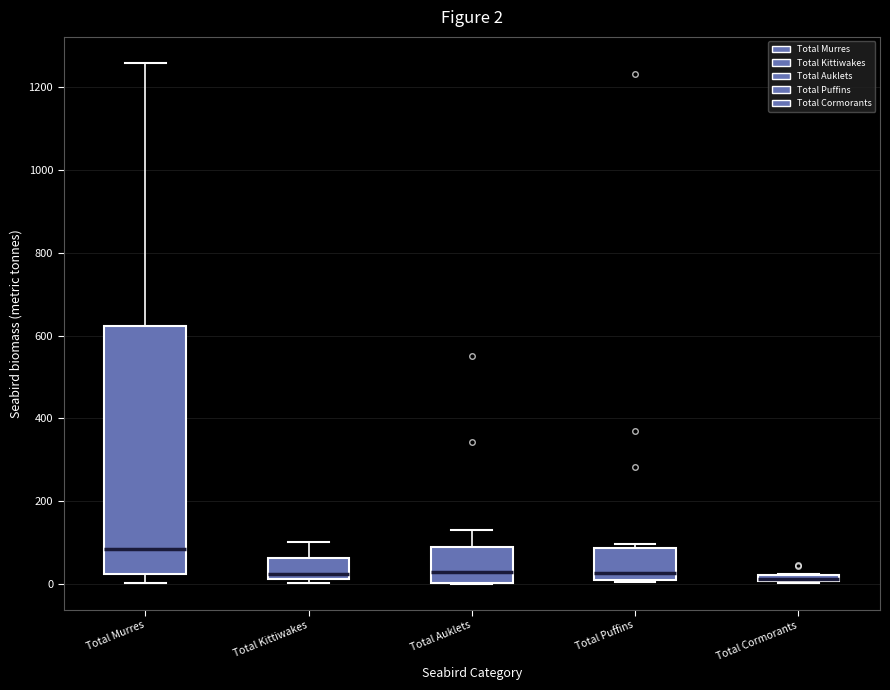

Which box is the tallest, from its lower edge to its upper edge?

Total Murres